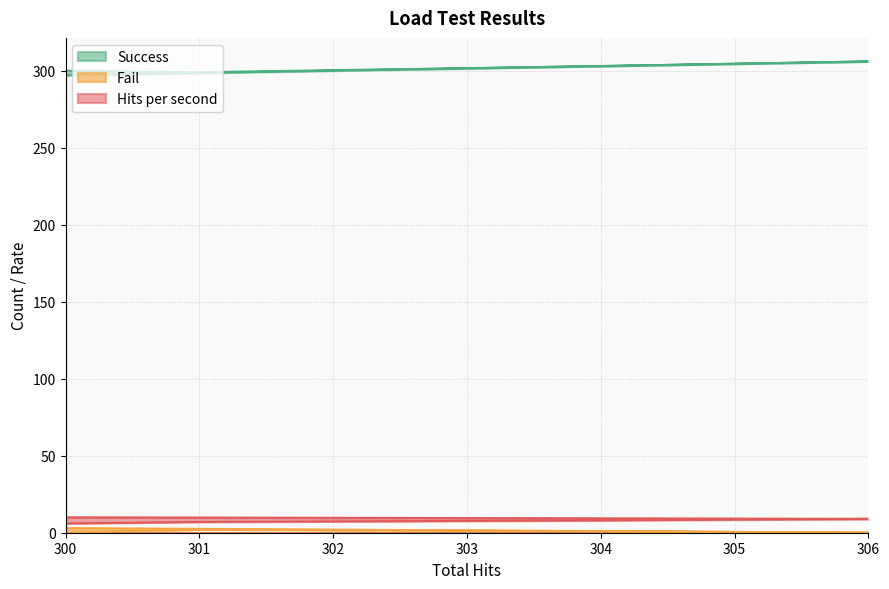

At how many categories does at least one series exceed 30?

10